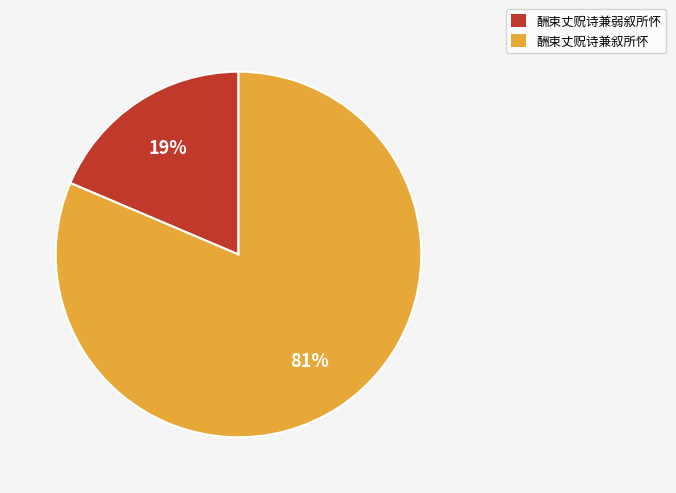

Is the sum of 酬束丈贶诗兼弱叙所怀 and 酬束丈贶诗兼叙所怀 greater than half?

Yes